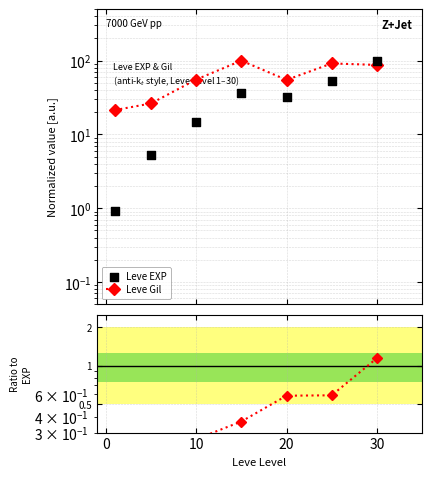

Is the value of Leve EXP at 10 greater than the value of Ratio at 10?

Yes